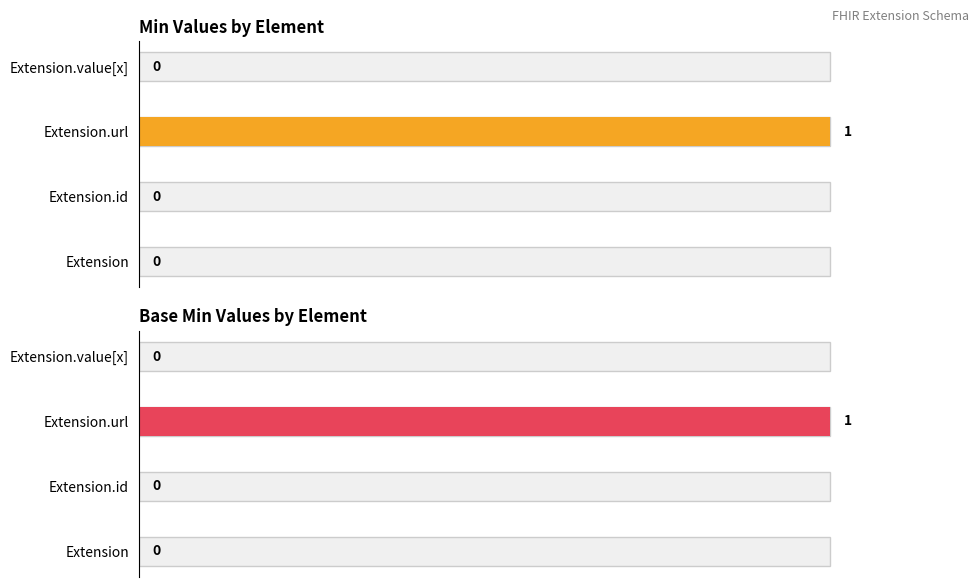

The value of Min at Extension is 0. True or false?

True